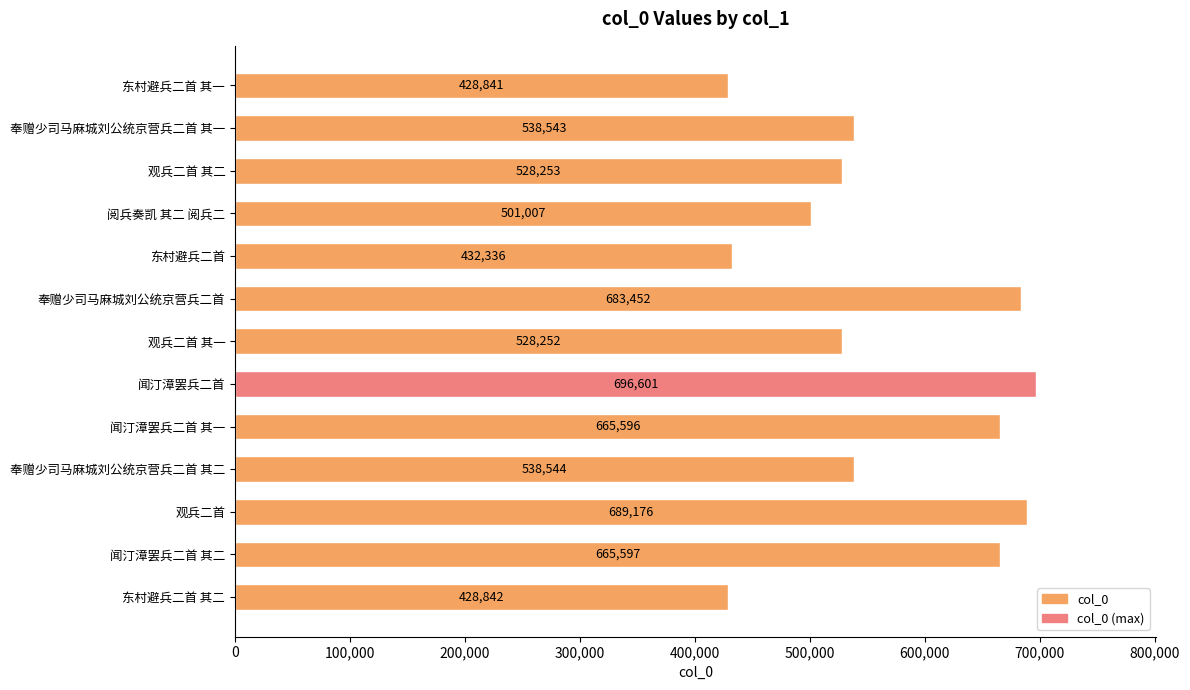

The value at 闻汀漳罢兵二首 其一 is 665596. True or false?

True